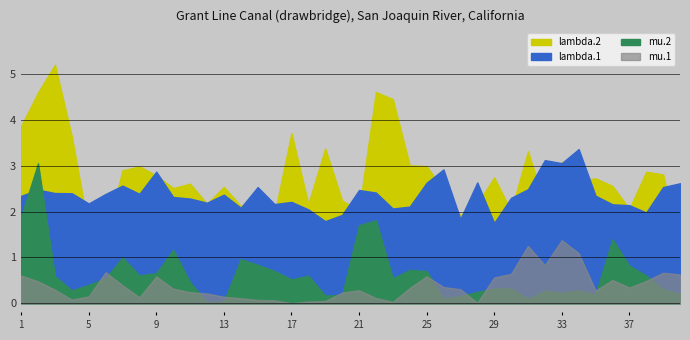

Which series changed the most between 12 and 25?

lambda.2